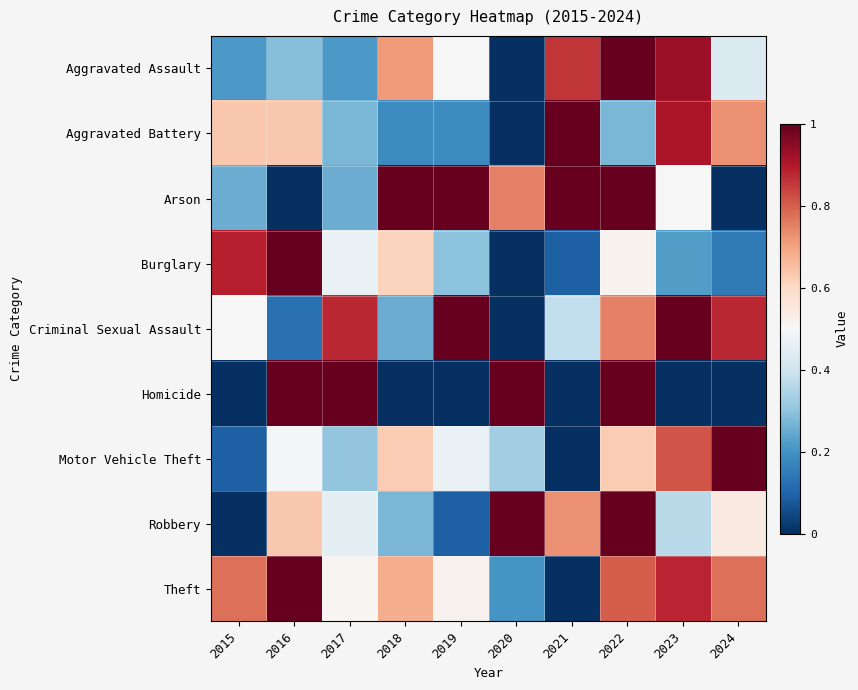

Rank the series at 2019 from lowest to highest value.

Homicide, Robbery, Aggravated Battery, Burglary, Motor Vehicle Theft, Aggravated Assault, Theft, Arson, Criminal Sexual Assault